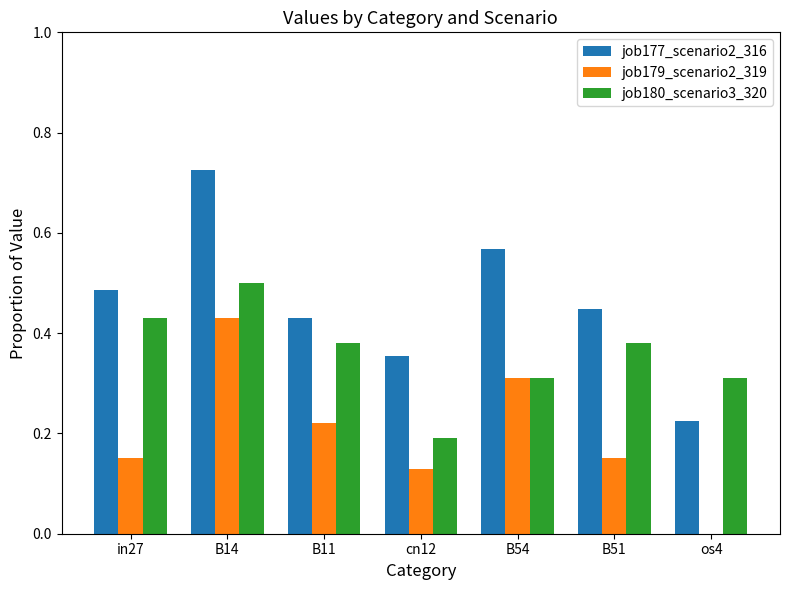

Is it true that job180_scenario3_320 equals 0.2 at cn12?

True